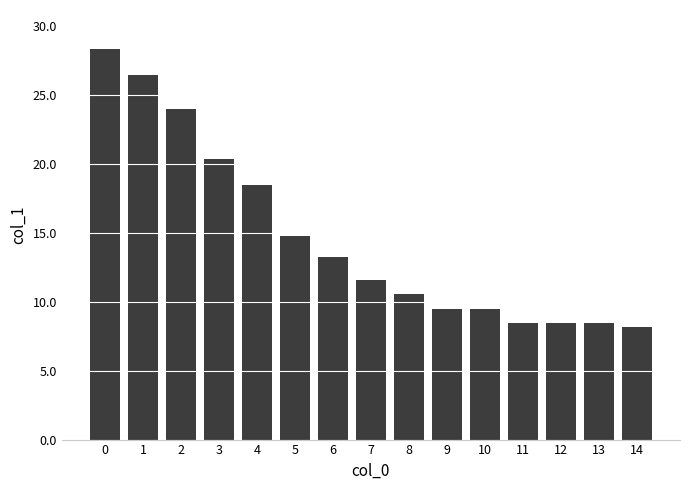

The value at 2 is 42.5. True or false?

False